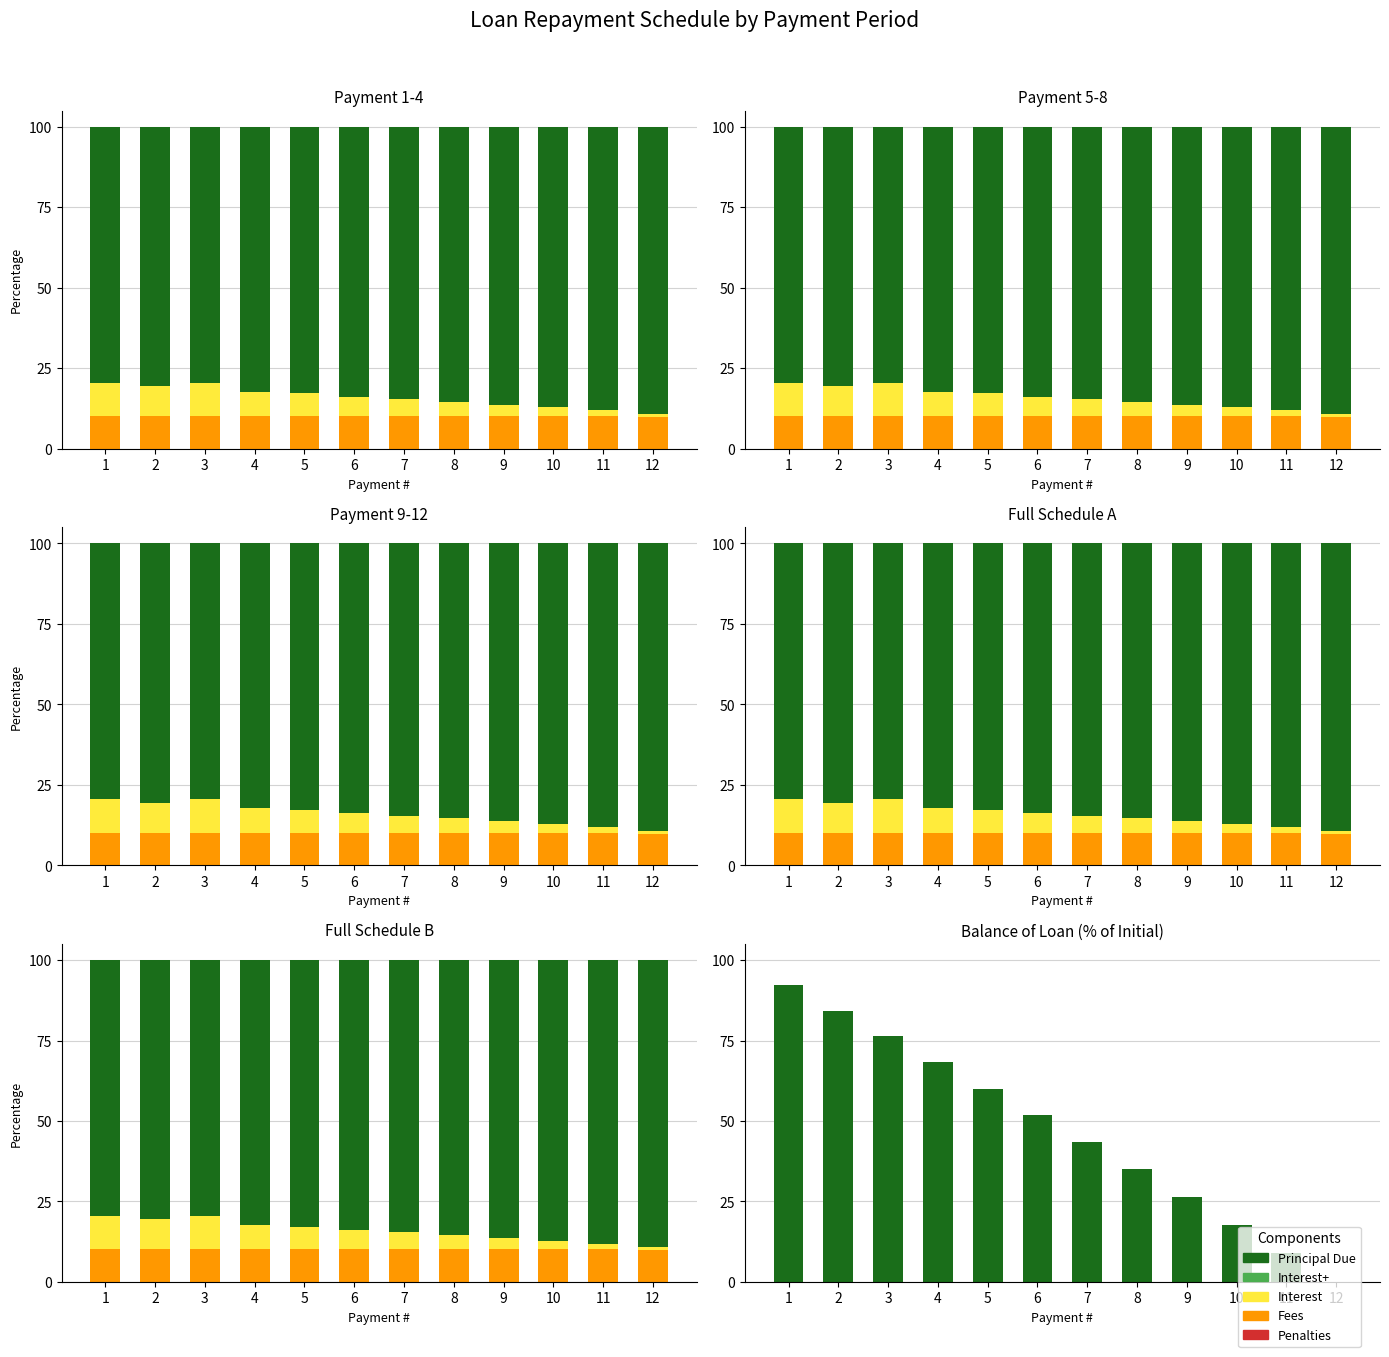

Where does the Principal Due series first go above 84?

7